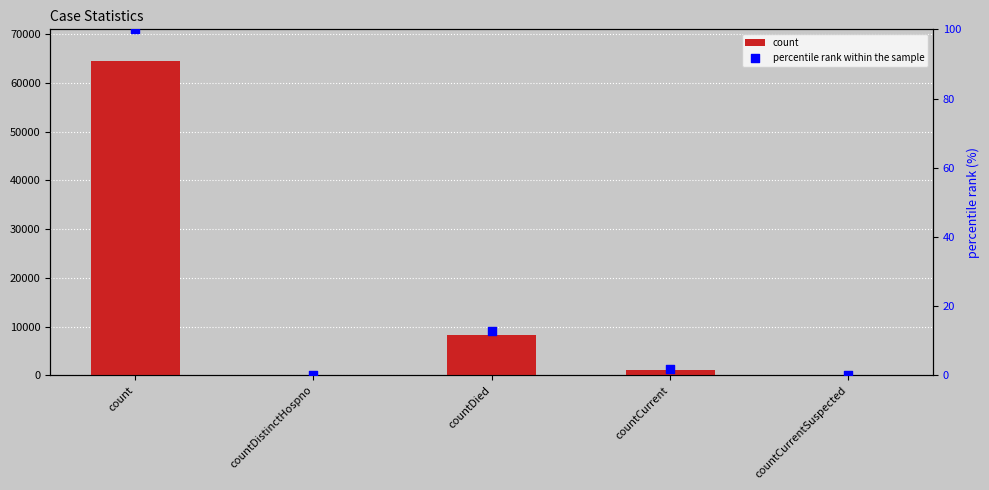

At how many categories does at least one series exceed 61018?

1